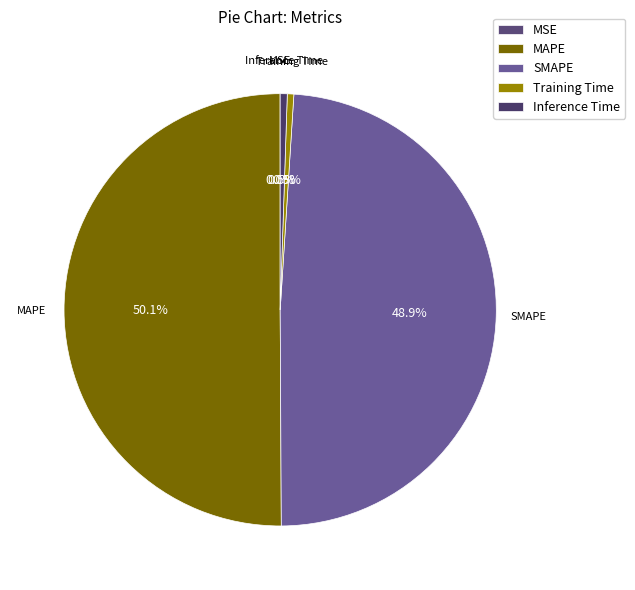

Between SMAPE and MAPE, which is larger?

MAPE